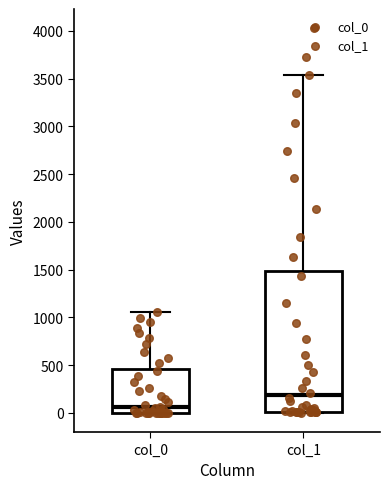

Where does the upper whisker of the box for col_1 end on the y-axis? The values are not printed on the chart, so give them approximately, as read against the axis.

3550